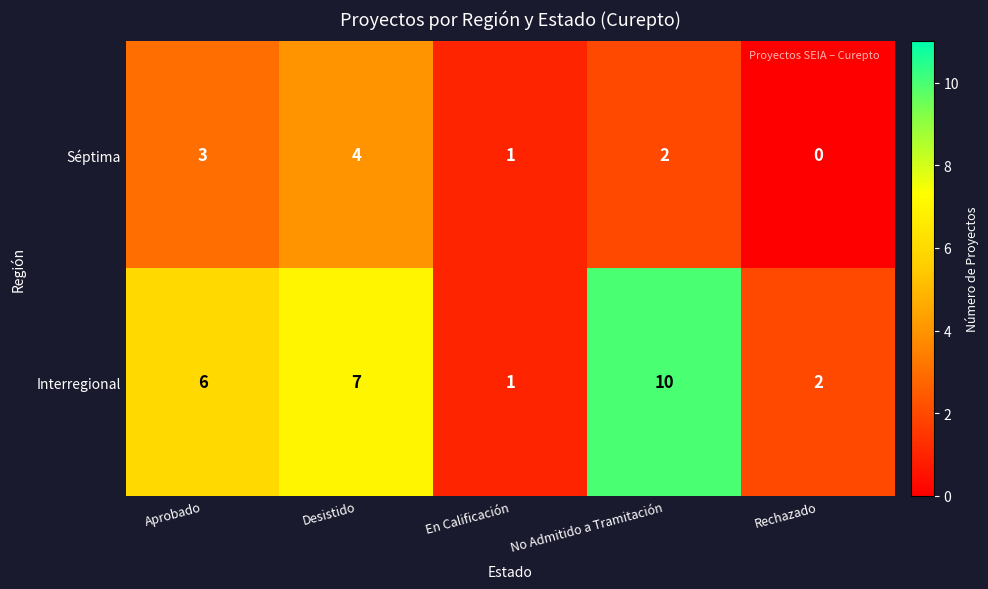

How many categories are shown in the chart?

5